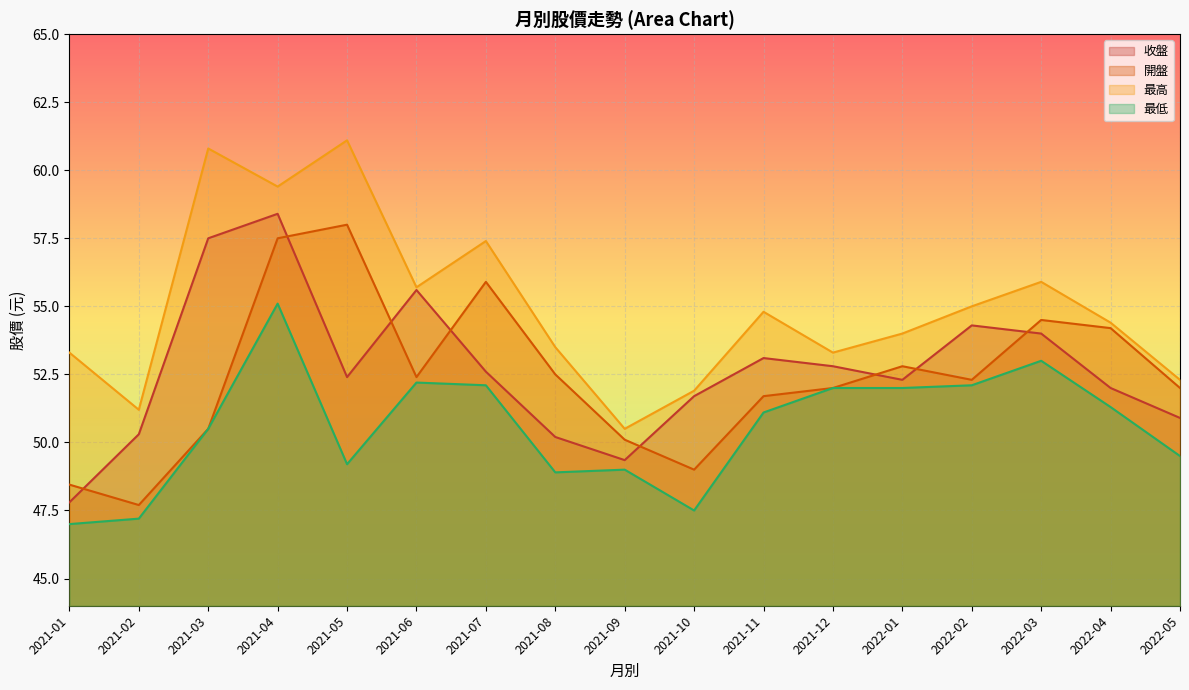

True or false: 收盤 has more than 0 points higher than both neighbors.

True